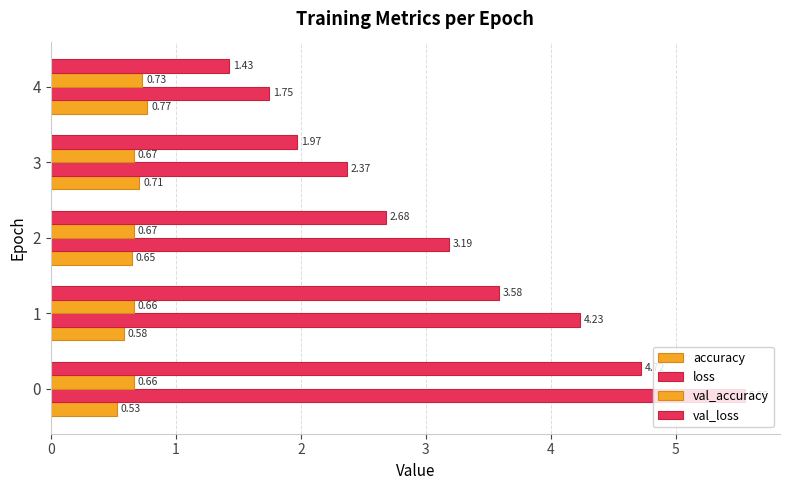

How many distinct data groups are displayed?

4